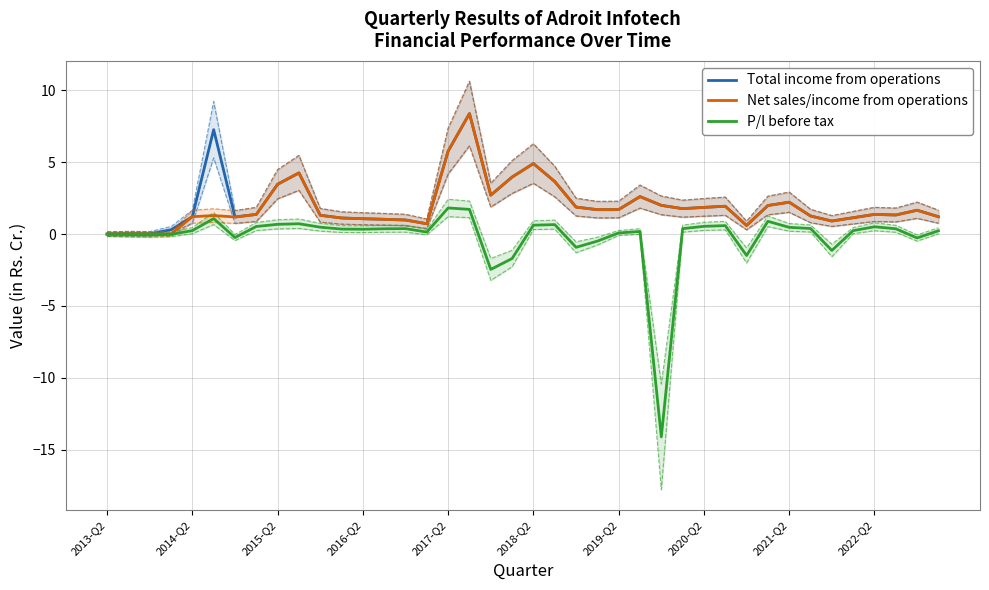

Reading left to right, list all the values displayed in this chart.

Total income from operations: 0.0	0.0	0.0	0.3	1.2	7.3	1.2	1.4	3.5	4.3	1.3	1.1	1.1	1.0	1.0	0.7	5.8	8.4	2.7	4.0	4.9	3.7	1.9	1.7	1.7	2.6	2.0	1.8	1.9	1.9	0.6	2.0	2.2	1.3	0.9	1.1	1.4	1.3	1.7	1.2
Net sales/income from operations: 0.0	0.0	0.0	0.0	1.2	1.3	1.2	1.4	3.5	4.3	1.3	1.1	1.1	1.0	1.0	0.7	5.8	8.4	2.7	4.0	4.9	3.7	1.9	1.7	1.7	2.6	2.0	1.8	1.9	1.9	0.6	2.0	2.2	1.3	0.9	1.1	1.4	1.3	1.7	1.2
P/l before tax: 0.0	-0.0	-0.1	-0.0	0.2	1.1	-0.2	0.5	0.7	0.7	0.5	0.3	0.3	0.4	0.4	0.1	1.8	1.7	-2.5	-1.7	0.6	0.7	-0.9	-0.5	0.1	0.2	-14.1	0.4	0.5	0.6	-1.5	0.9	0.5	0.4	-1.1	0.2	0.5	0.4	-0.3	0.2